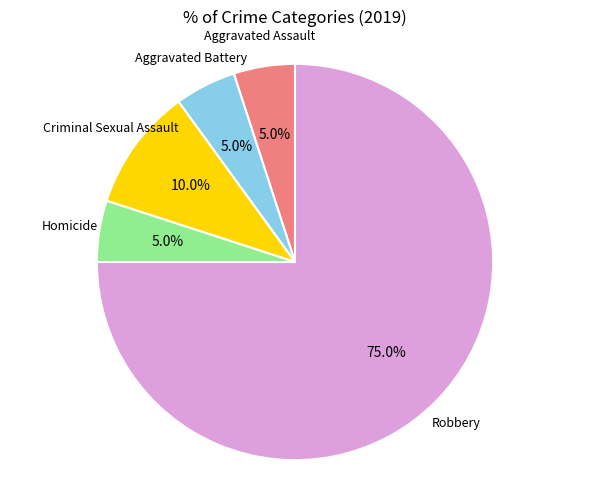

Is there any slice that represents more than half of the pie?

Yes